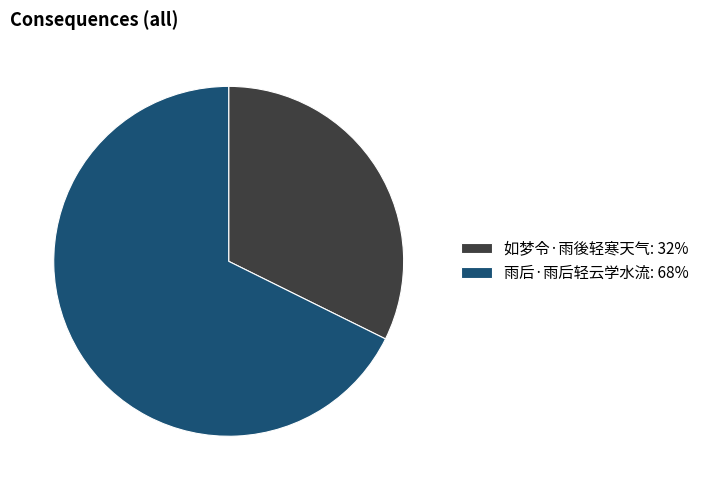

Which slice is the smallest?

如梦令·雨後轻寒天气